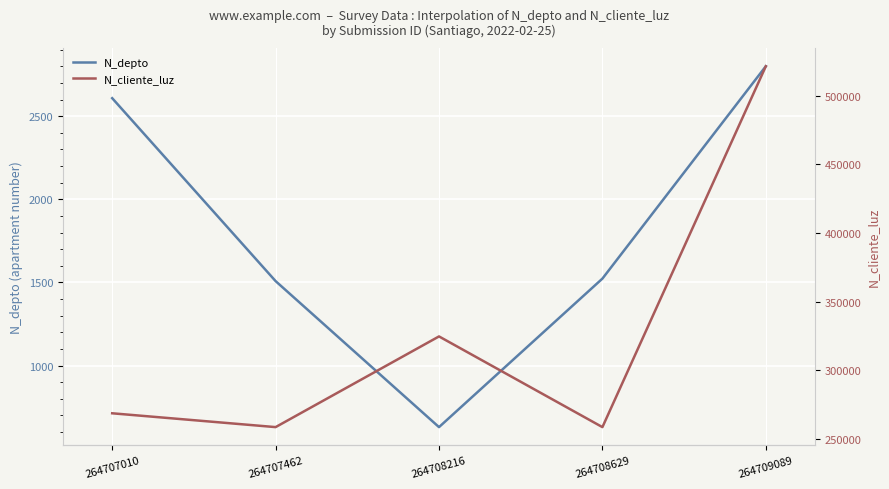

True or false: N_depto and N_cliente_luz cross at least once.

False